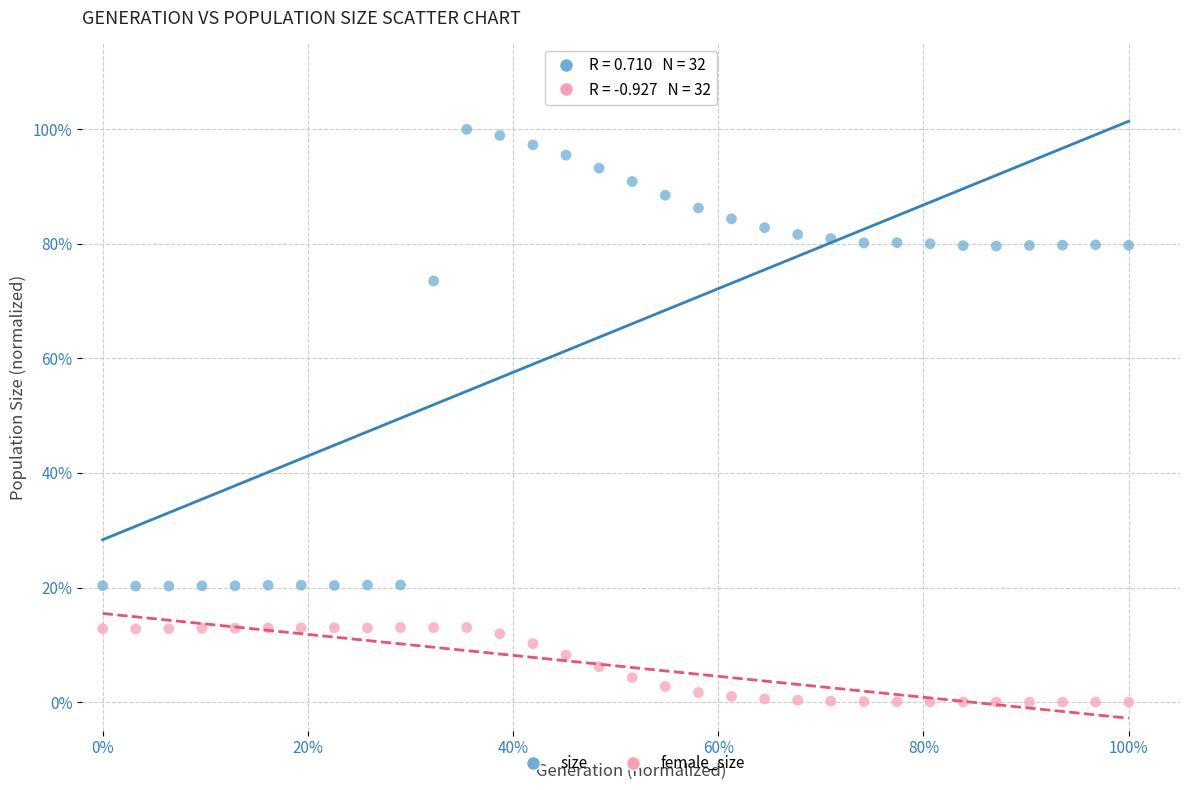

Which series contains the highest Y value?

size